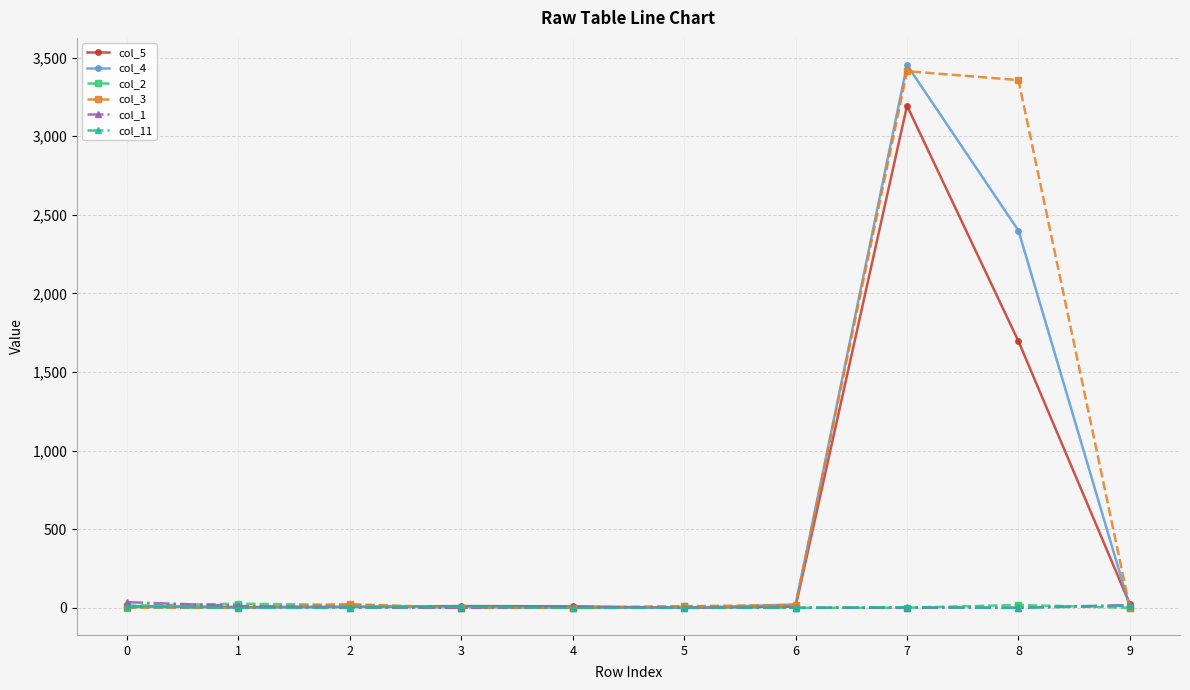

The value of col_3 at 0 is -1524. True or false?

False